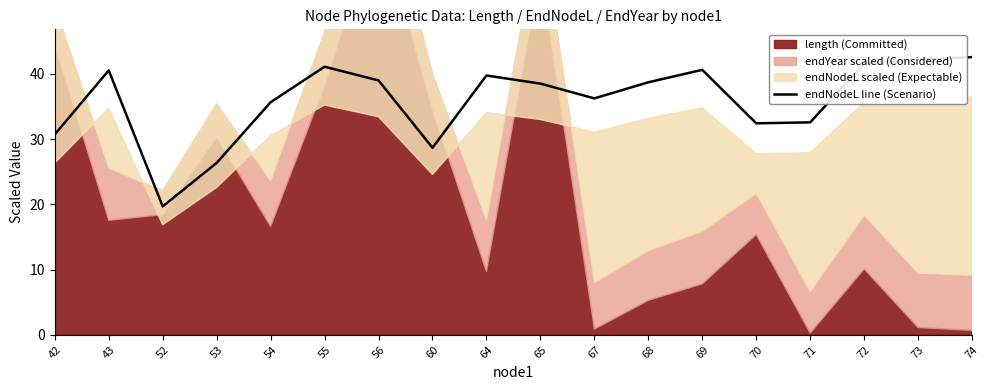

The value of endNodeL line (Scenario) at 53 is 26.4. True or false?

True